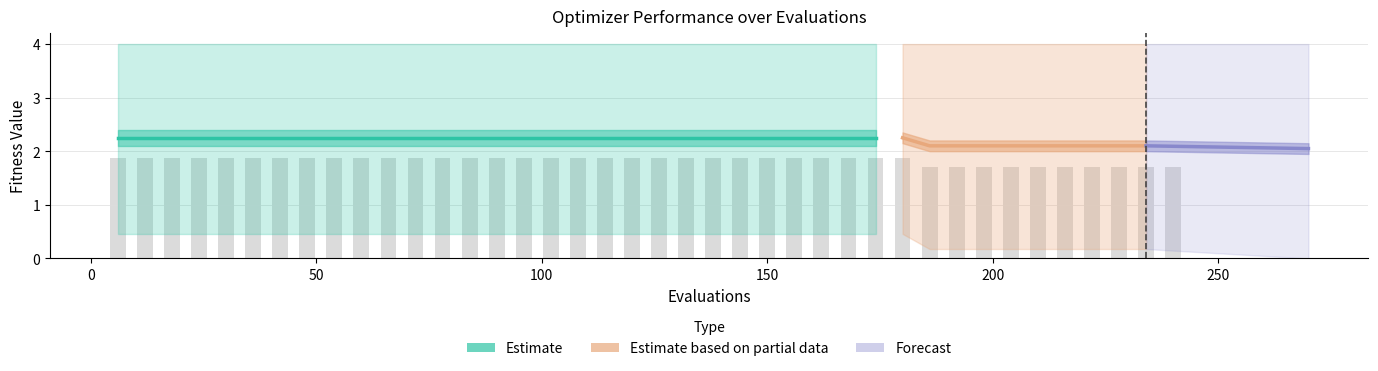

What is the difference between the second highest and second lowest values in the mean series?

0.1